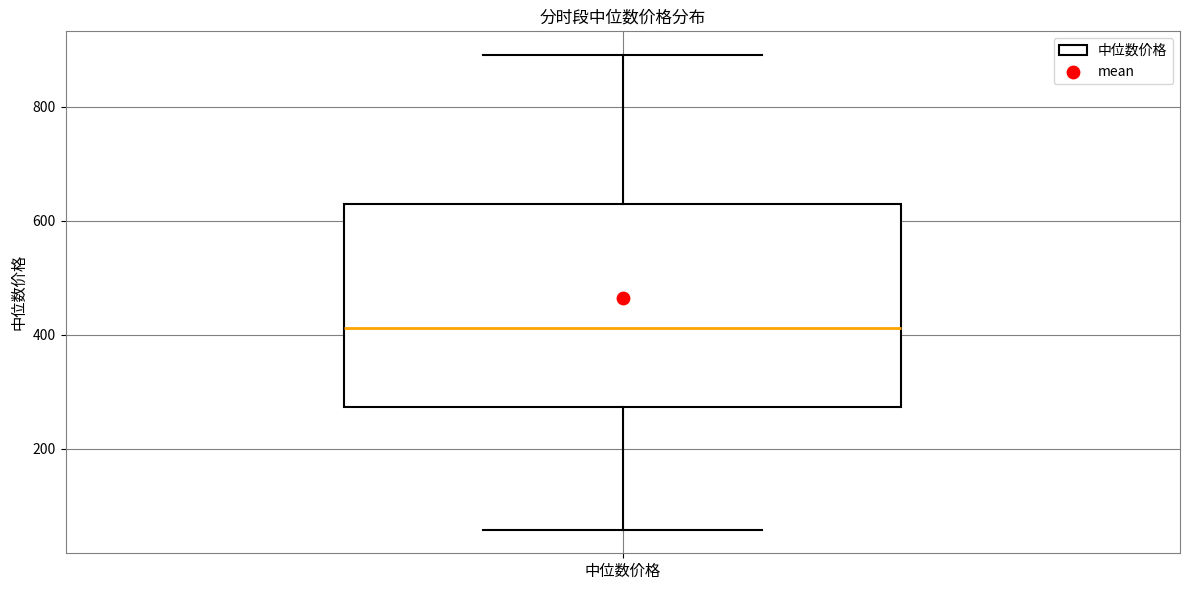

Where does the median line of the box for 中位数价格 sit on the y-axis? The values are not printed on the chart, so give them approximately, as read against the axis.

420